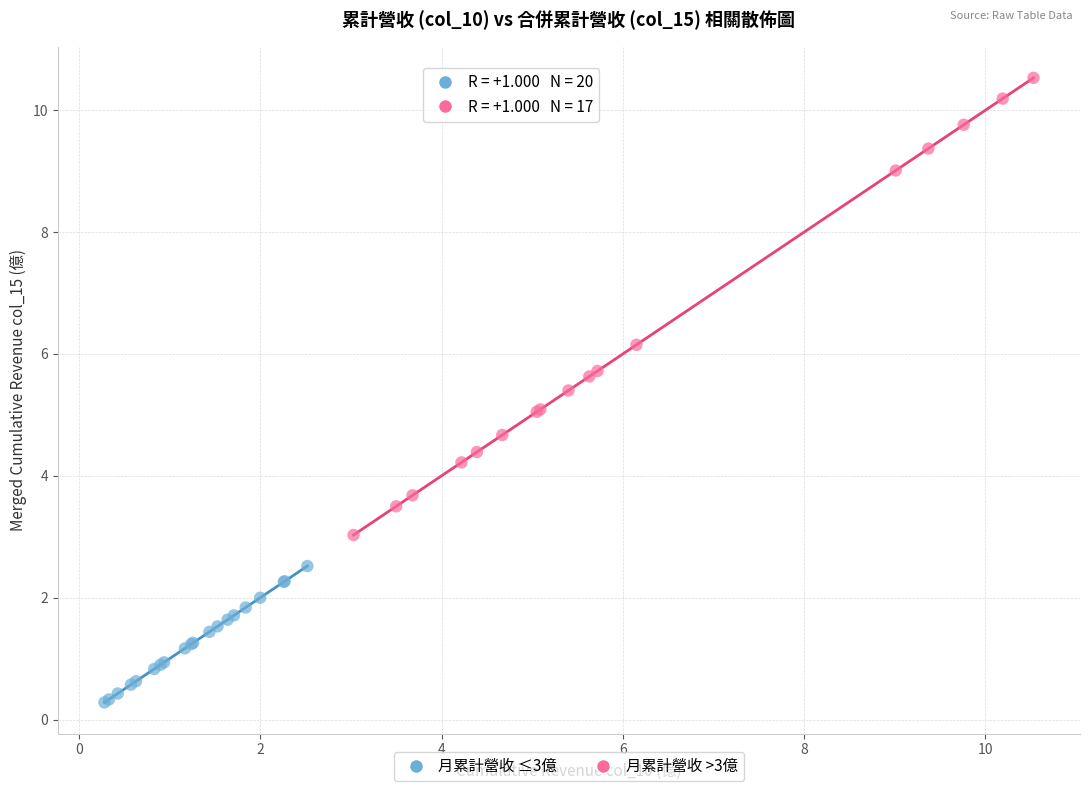

Which series reaches the minimum Y coordinate?

月累計營收 ≤3億